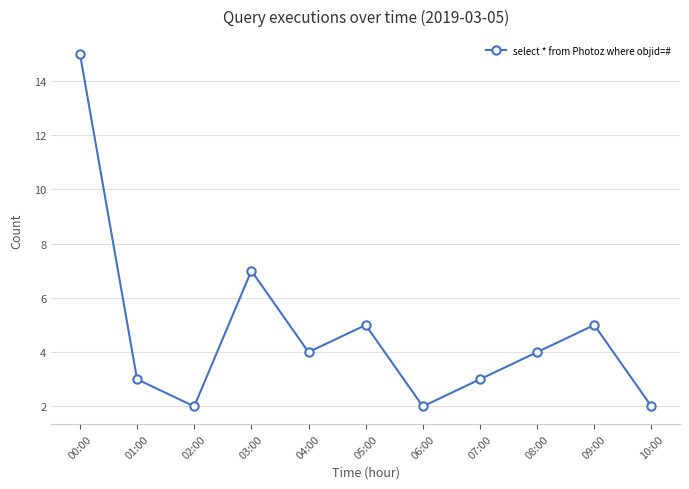

The value at 08:00 is 6. True or false?

False